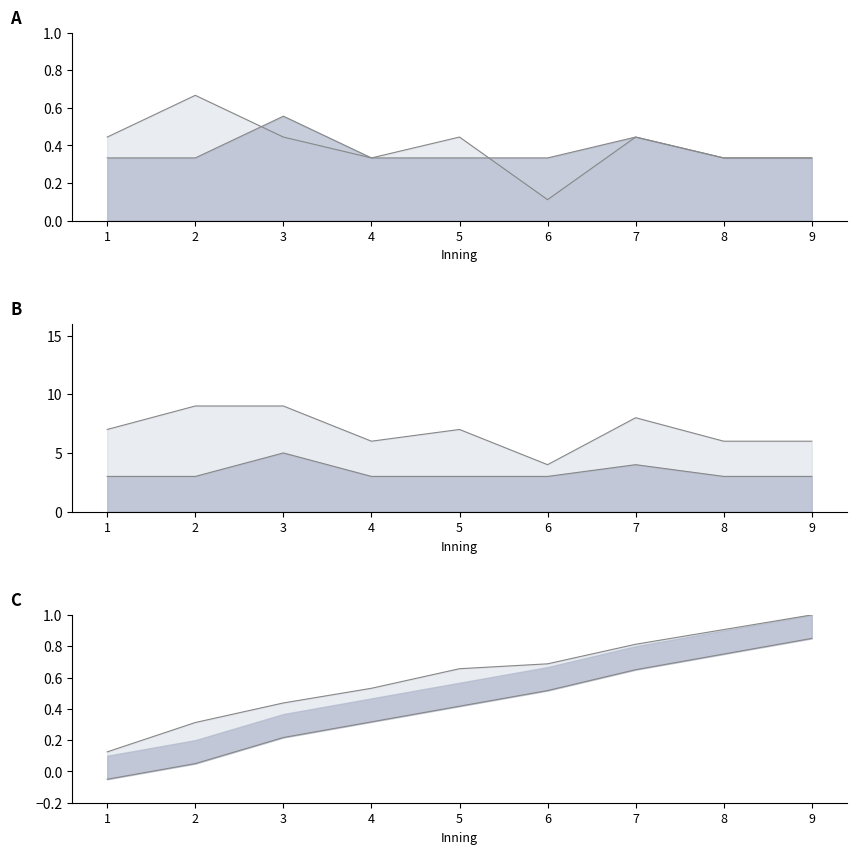

Does the chart display data point markers on the line(s)?

No